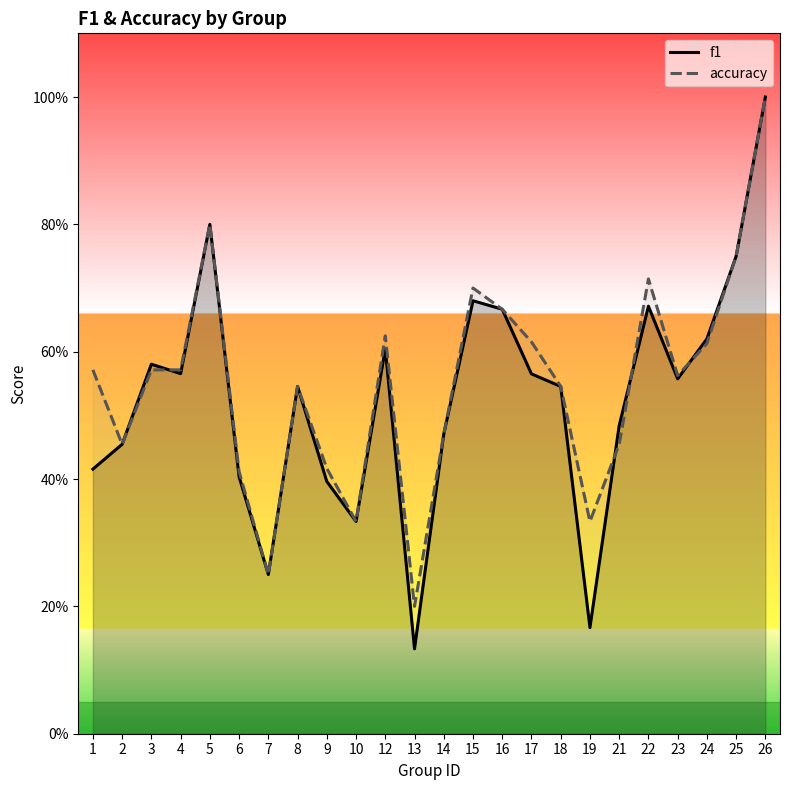

Is this an area chart (filled region under the line)?

No